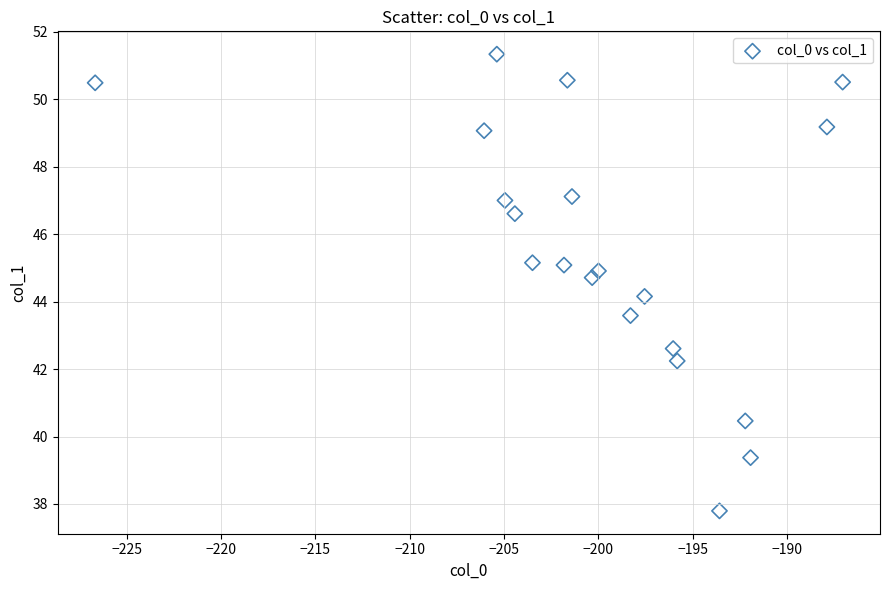

What is the range of Y values (max minus min)?

13.5